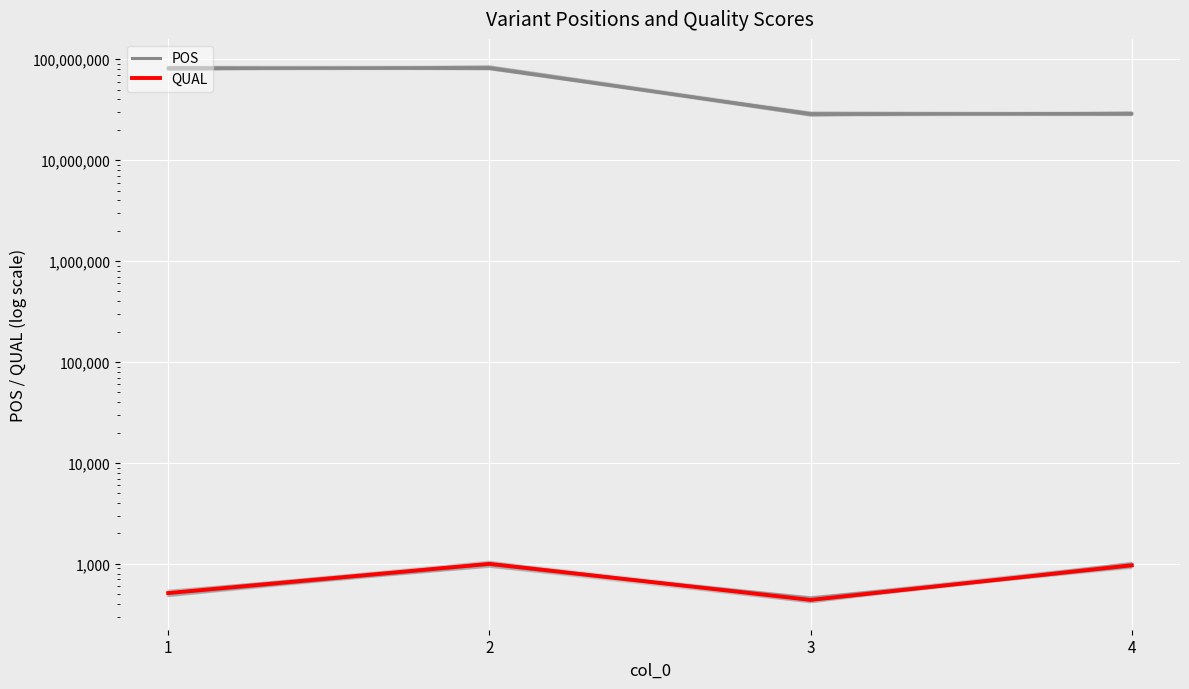

What is the sum of all POS values?

220950846